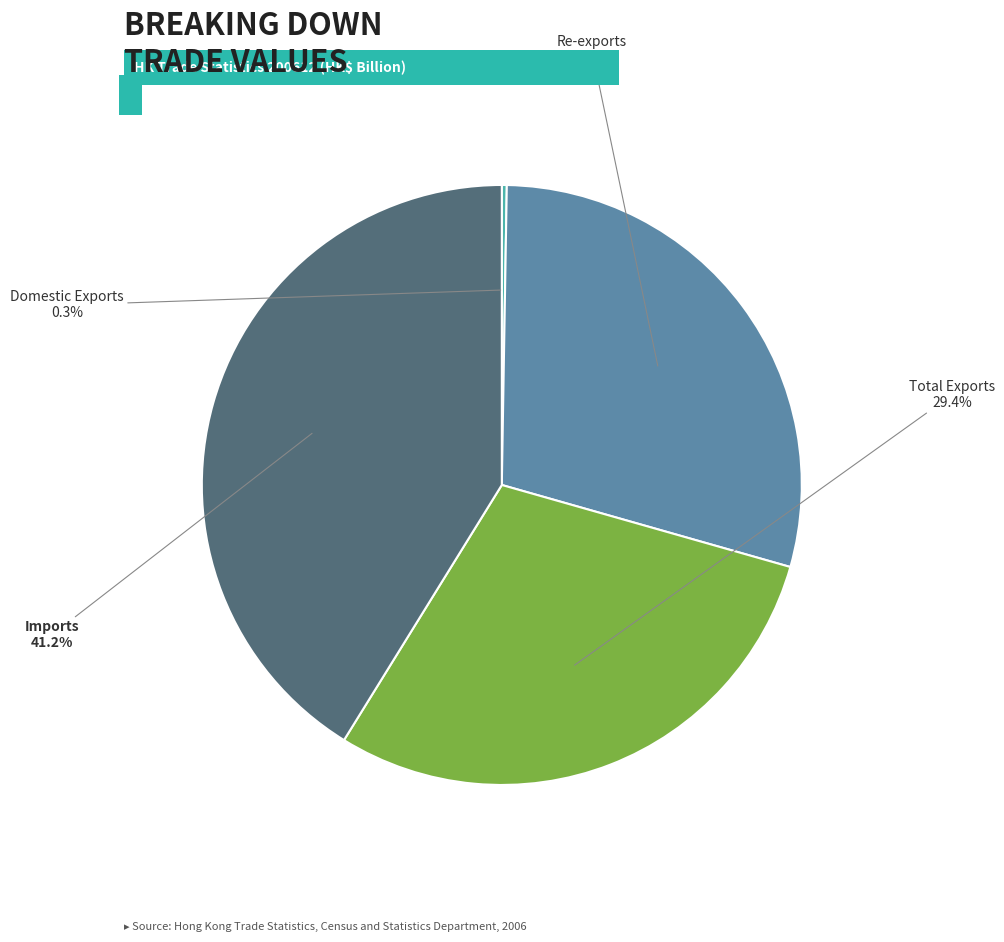

Does any single category account for the majority?

No